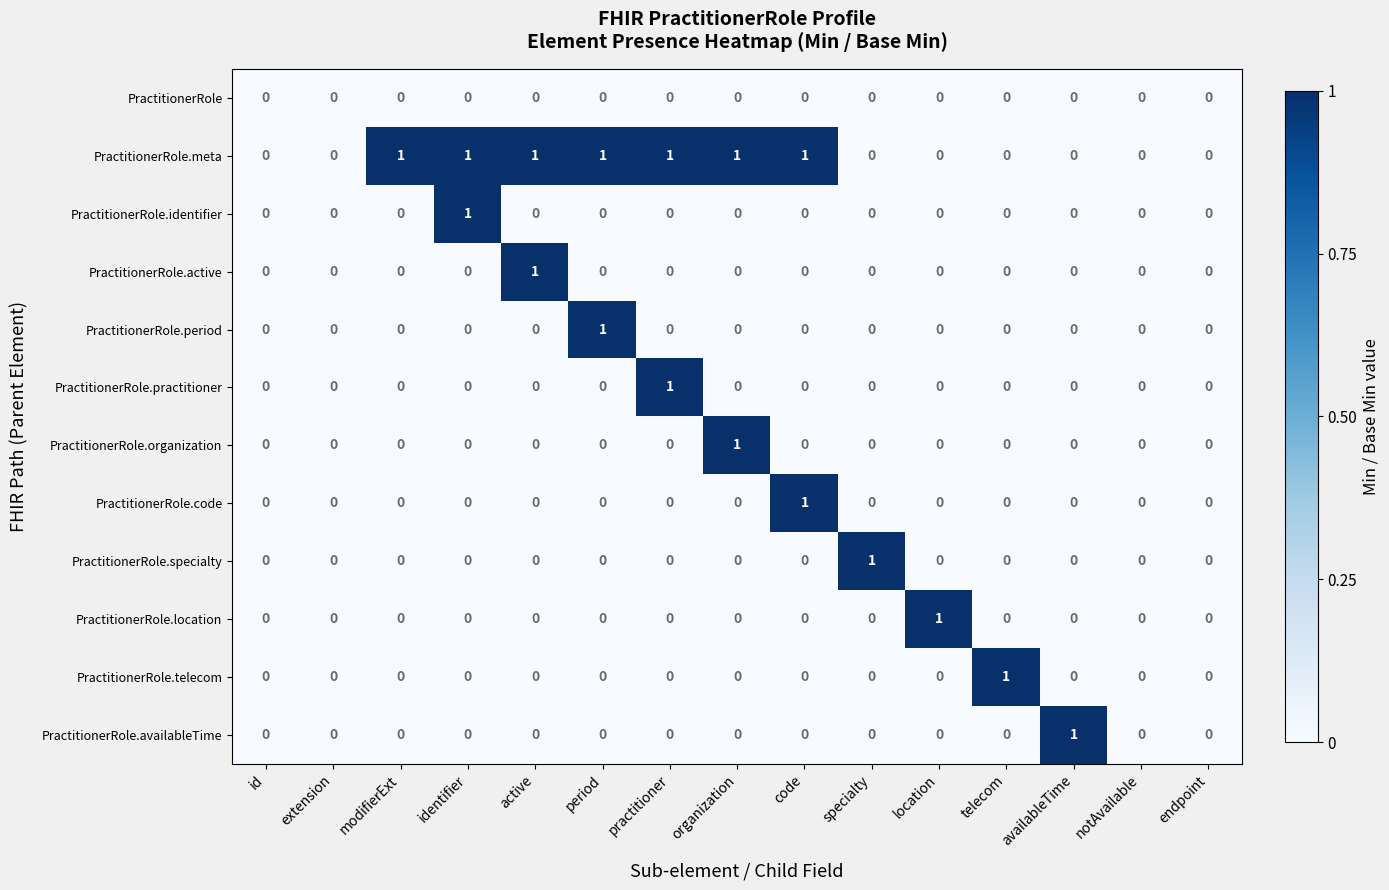

How many categories are shown in the chart?

15